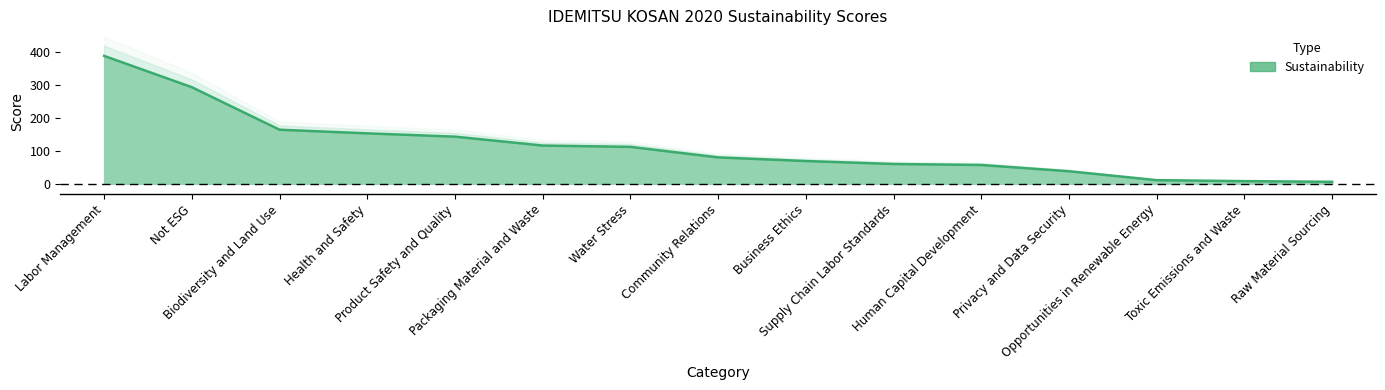

The value at Biodiversity and Land Use is 256. True or false?

False